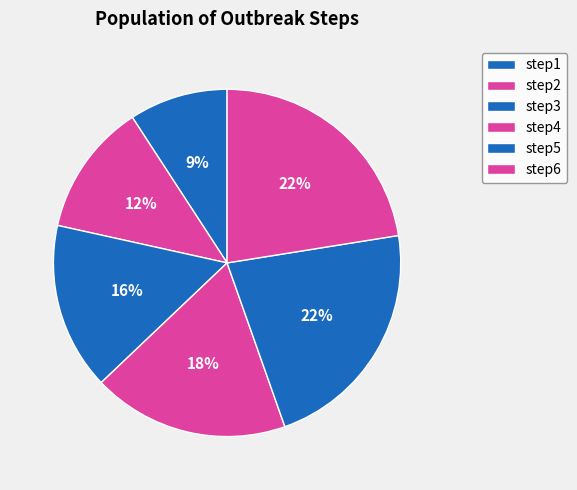

Count the number of slices in the pie.

6